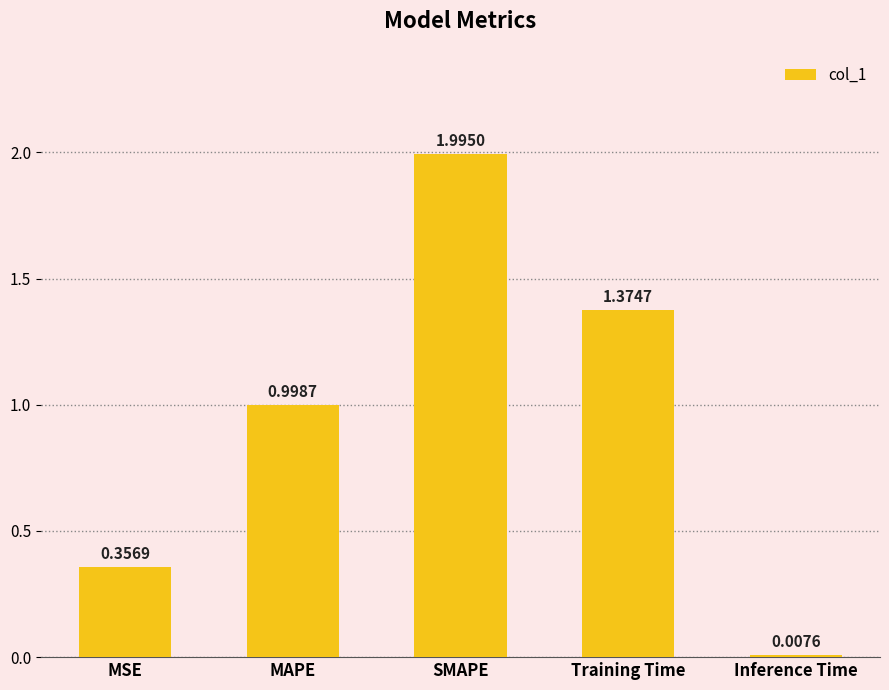

Which category has the lowest value across all series?

Inference Time